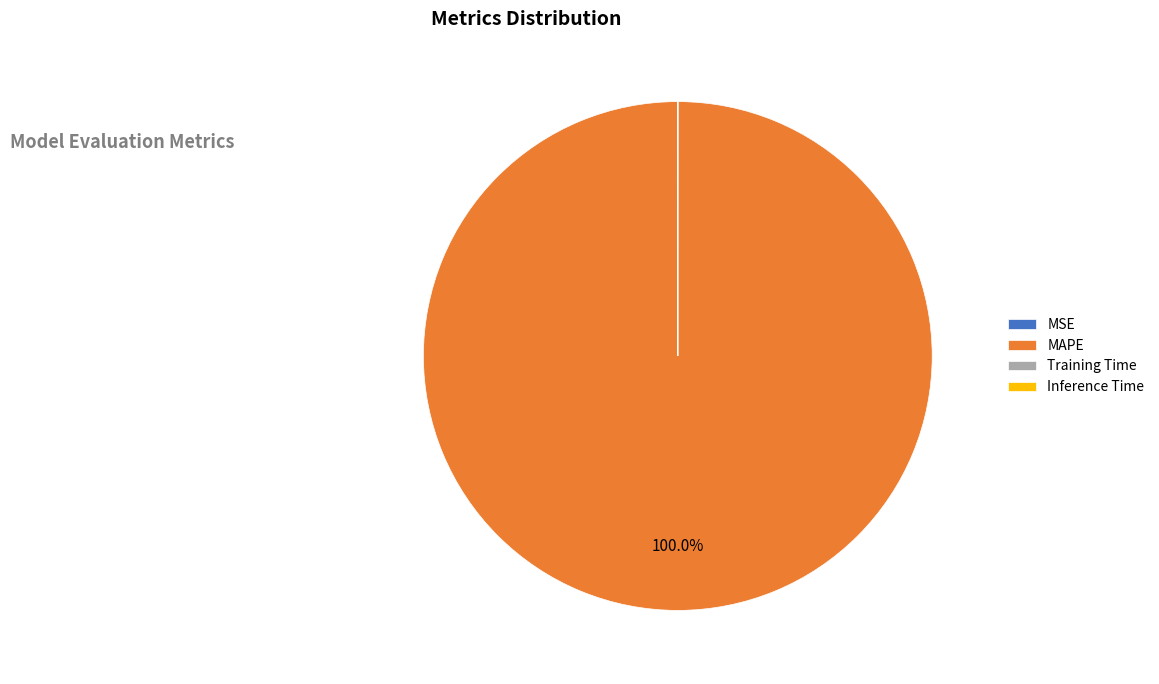

Is MAPE the majority of the pie?

Yes